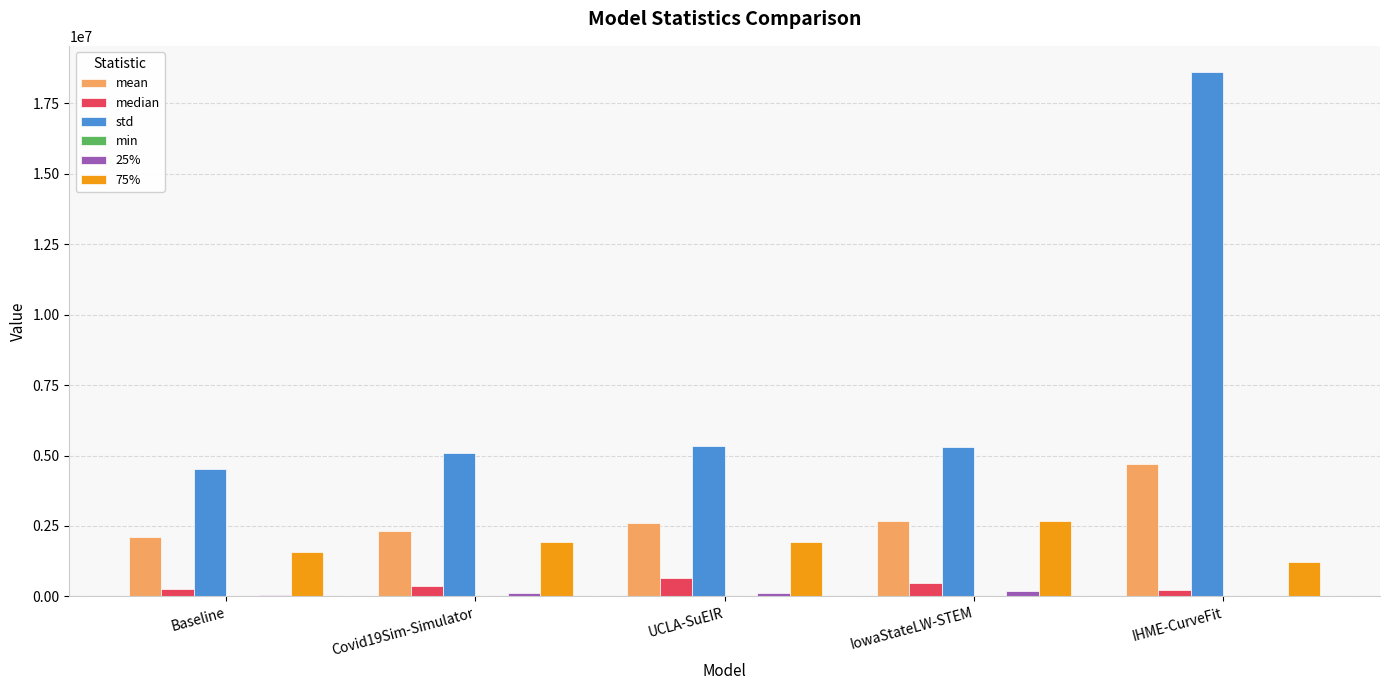

Read the std value at Covid19Sim-Simulator.

5090654.3